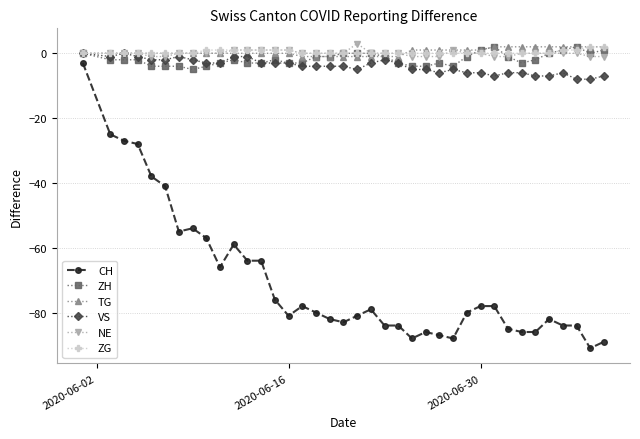

True or false: CH and VS cross at least once.

False